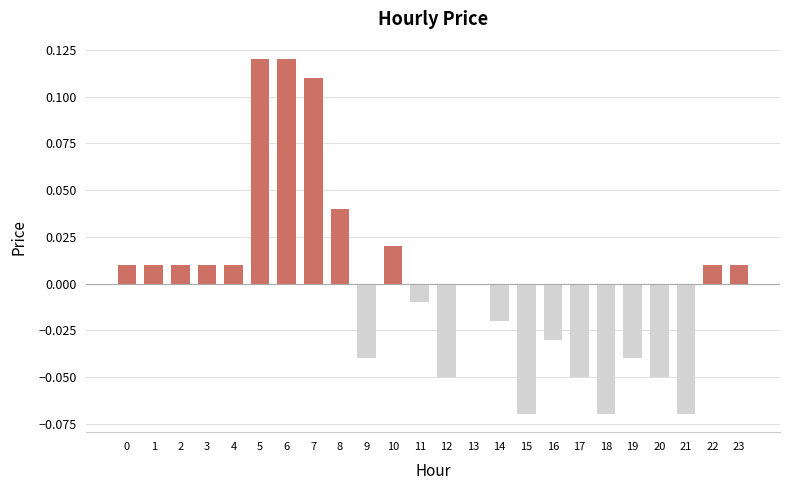

The value at 22 is 0.0. True or false?

True